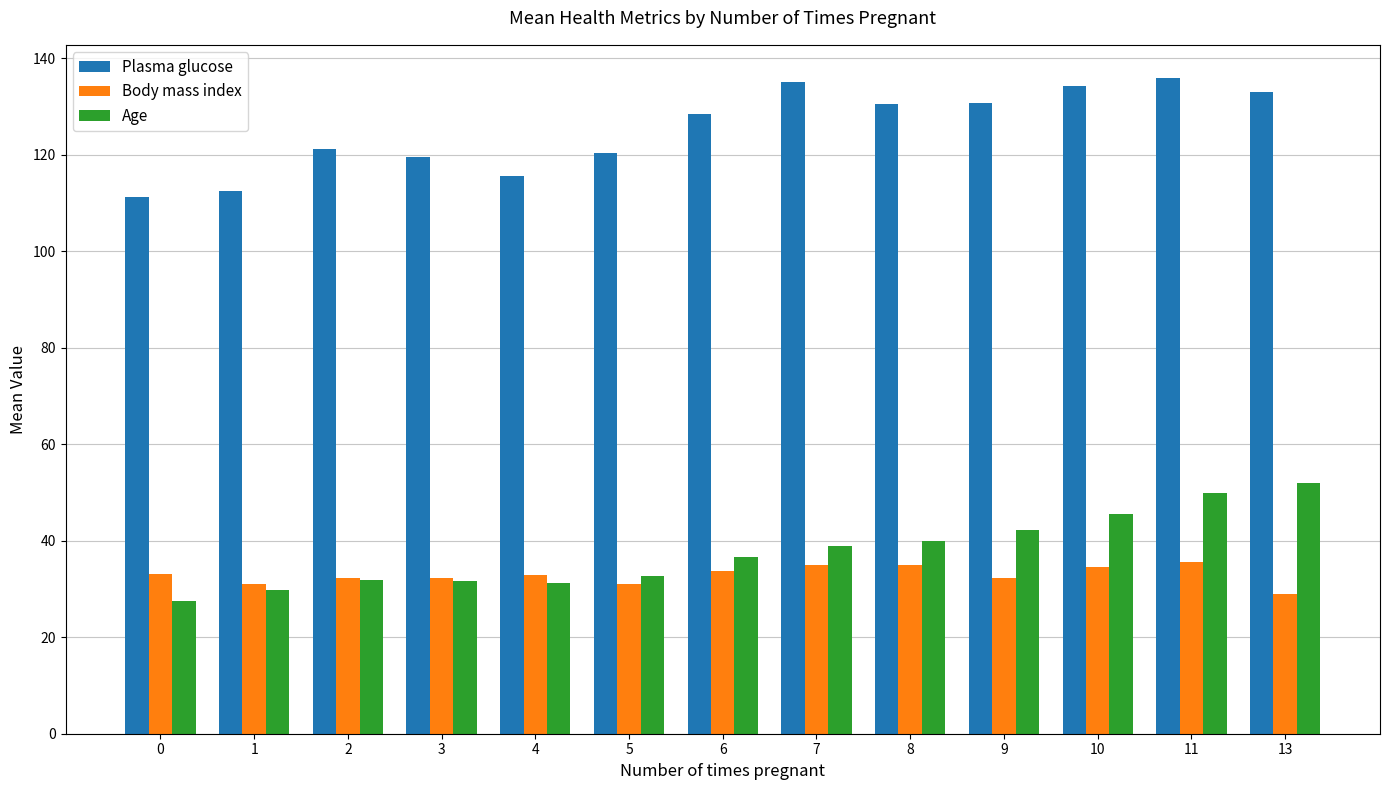

What is the sum of the Age values at 4 and 1?

61.0